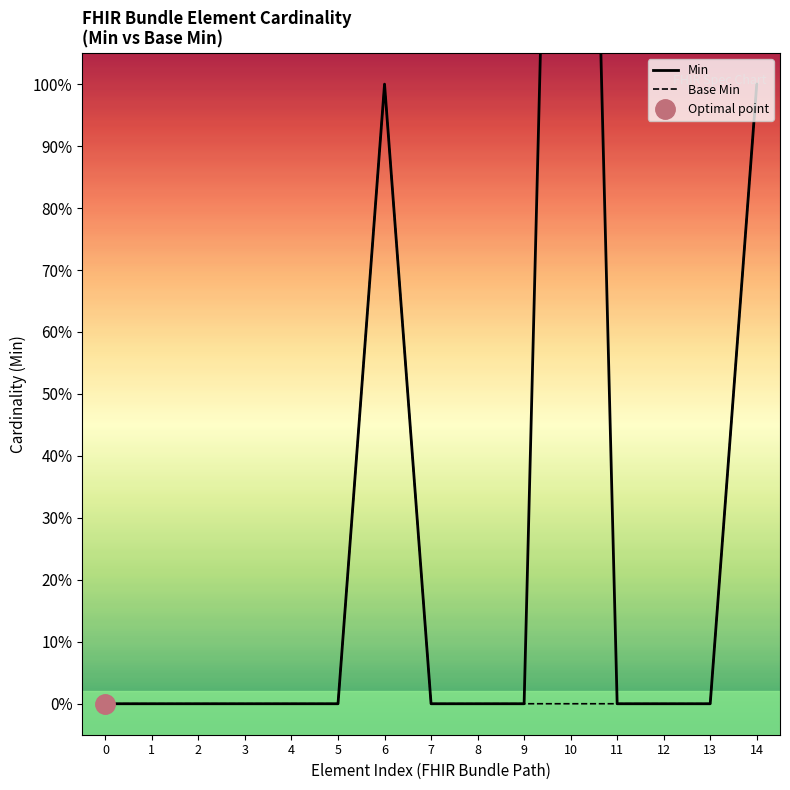

True or false: Base Min and Min cross at least once.

False